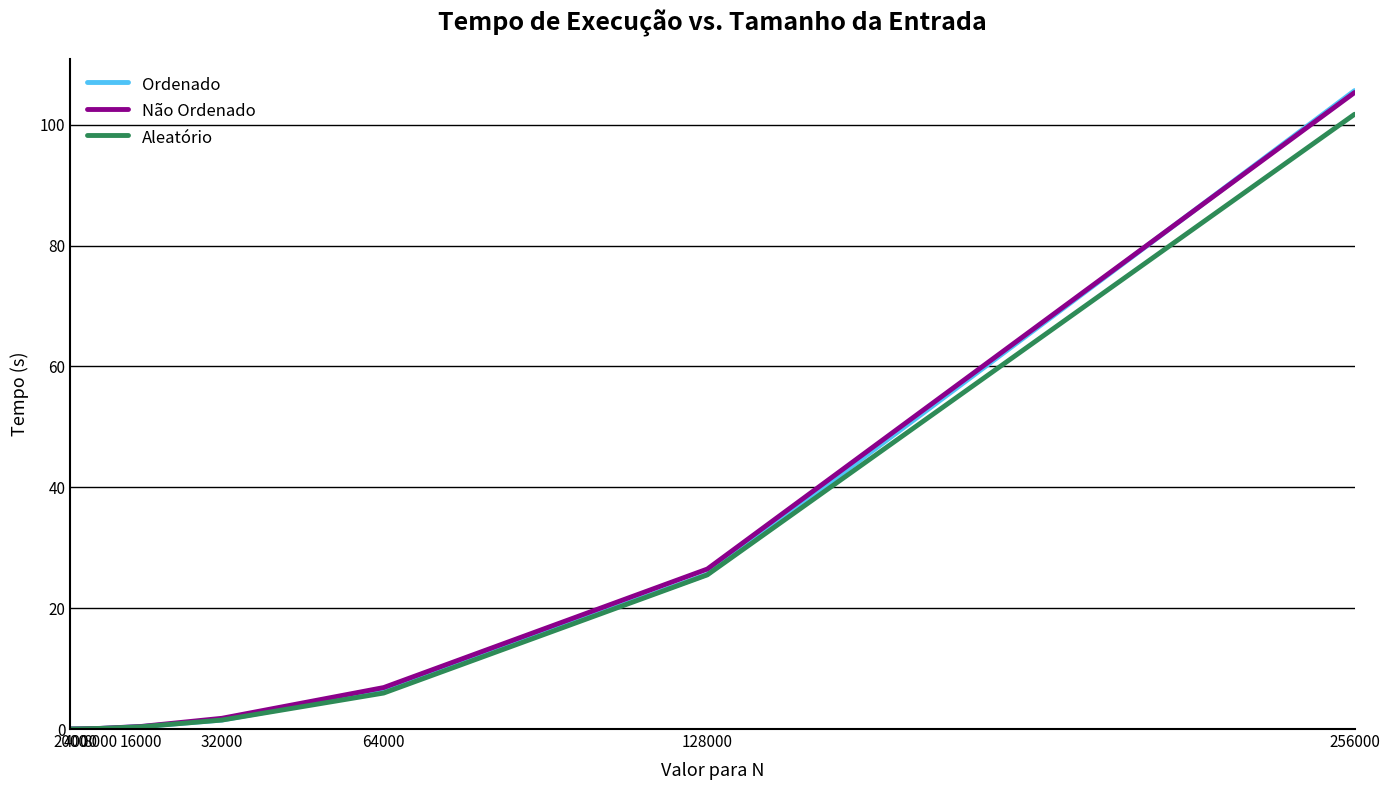

Which series has the widest spread of values?

Ordenado